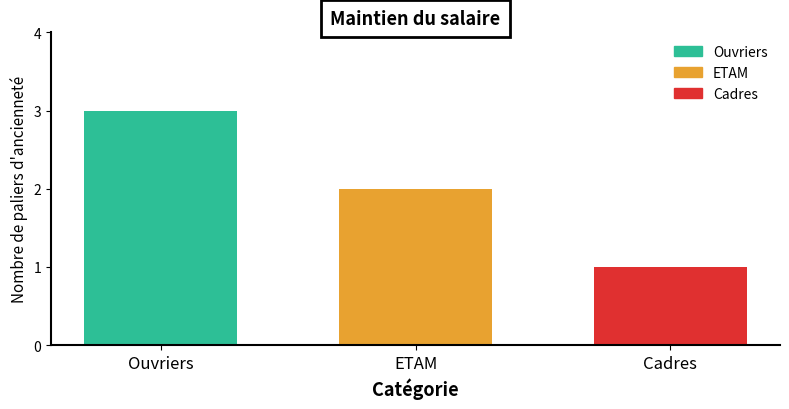

The ETAM series shows 2 at ETAM. True or false?

True